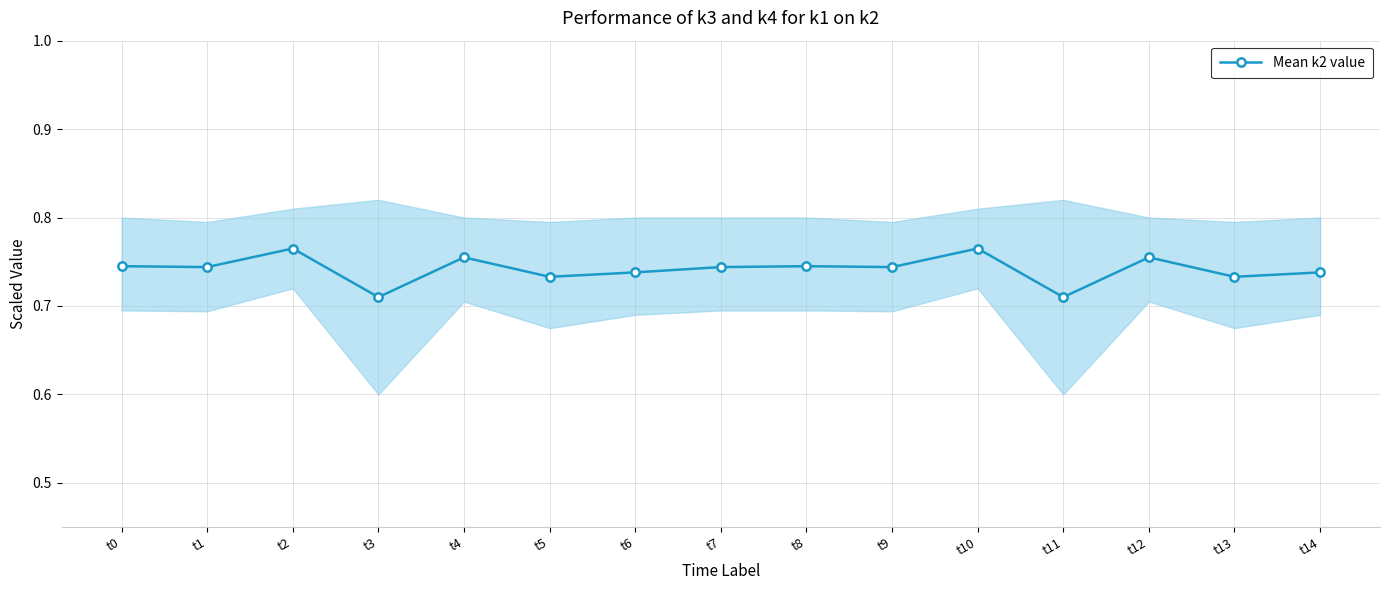

Reading left to right, transcribe all the data shown in this chart.

0.7	0.7	0.8	0.7	0.8	0.7	0.7	0.7	0.7	0.7	0.8	0.7	0.8	0.7	0.7